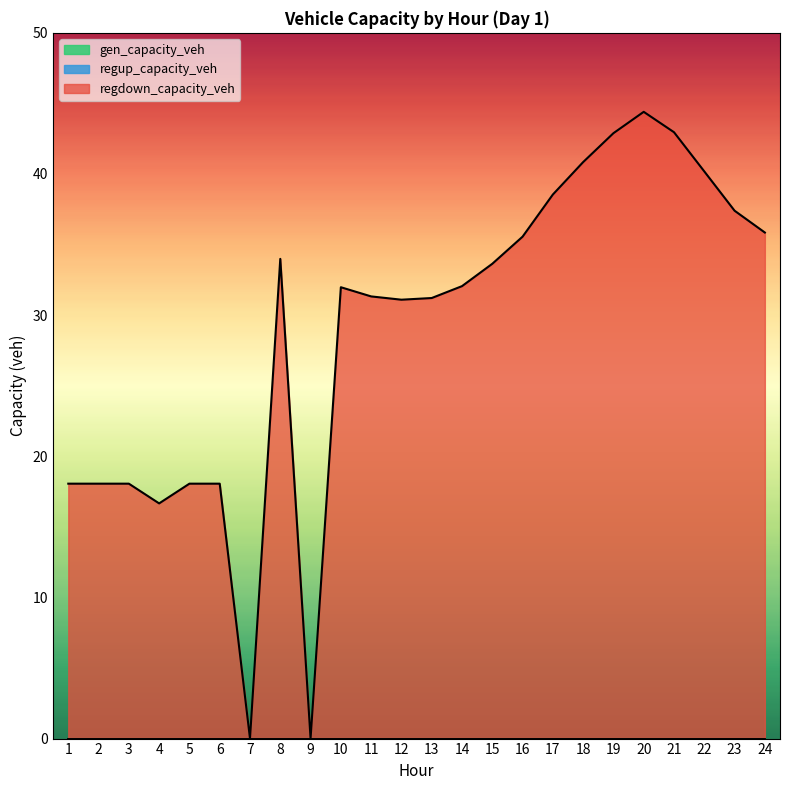

Reading left to right, list all the values displayed in this chart.

gen_capacity_veh: 1=0.0	2=0.0	3=0.0	4=0.0	5=0.0	6=0.0	7=0.0	8=0.0	9=0.0	10=0.0	11=0.0	12=0.0	13=0.0	14=0.0	15=0.0	16=0.0	17=0.0	18=0.0	19=0.0	20=0.0	21=0.0	22=0.0	23=0.0	24=0.0
regup_capacity_veh: 1=0.0	2=0.0	3=0.0	4=0.0	5=0.0	6=0.0	7=0.0	8=0.0	9=0.0	10=0.0	11=0.0	12=0.0	13=0.0	14=0.0	15=0.0	16=0.0	17=0.0	18=0.0	19=0.0	20=0.0	21=0.0	22=0.0	23=0.0	24=0.0
regdown_capacity_veh: 1=18.1	2=18.1	3=18.1	4=16.7	5=18.1	6=18.1	7=0.0	8=34.0	9=0.0	10=32.0	11=31.3	12=31.1	13=31.2	14=32.1	15=33.6	16=35.6	17=38.5	18=40.8	19=42.9	20=44.4	21=43.0	22=40.2	23=37.4	24=35.9